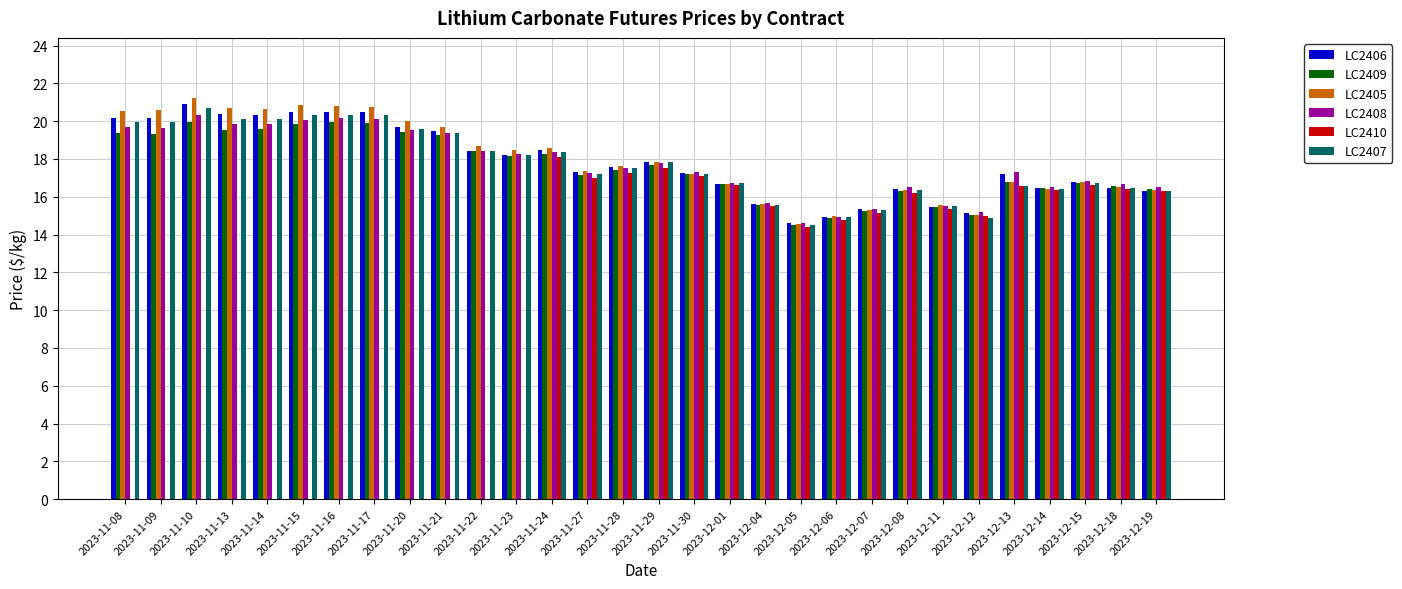

What is the sum of all LC2405 values?

538.5